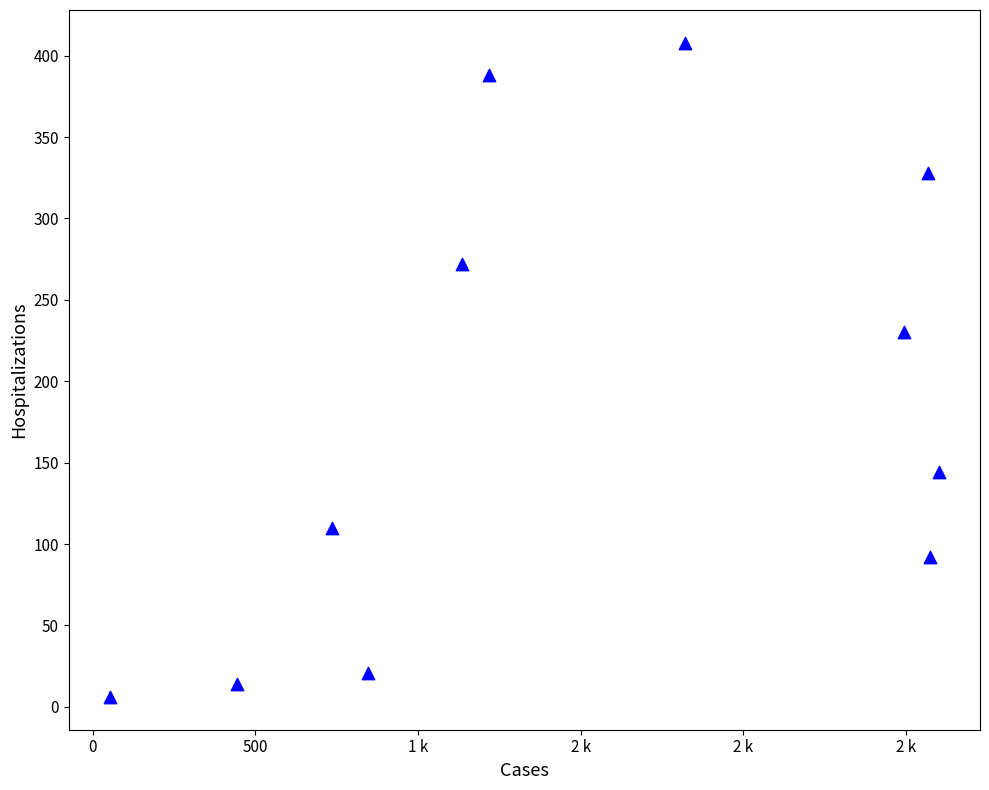

What Y value in the scatter plot is closest to 207?

230